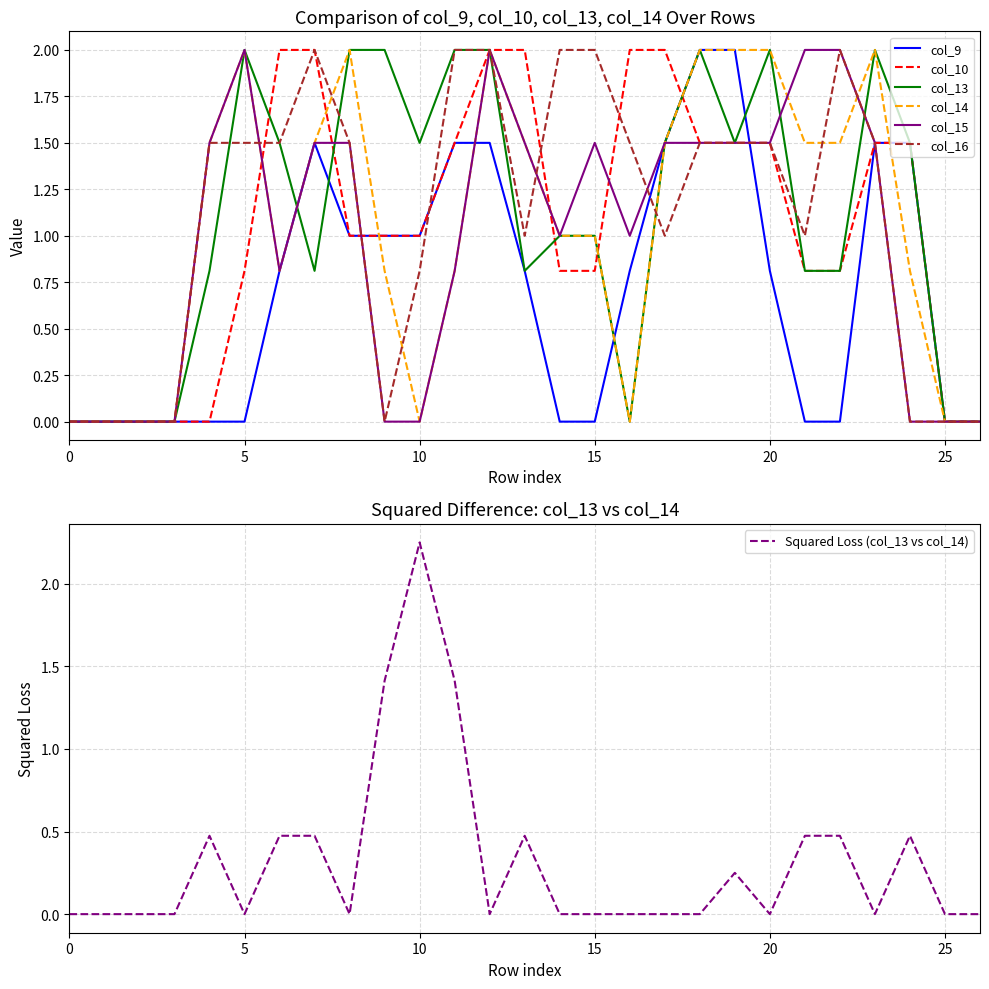

The col_10 series shows 0.4 at 15. True or false?

False